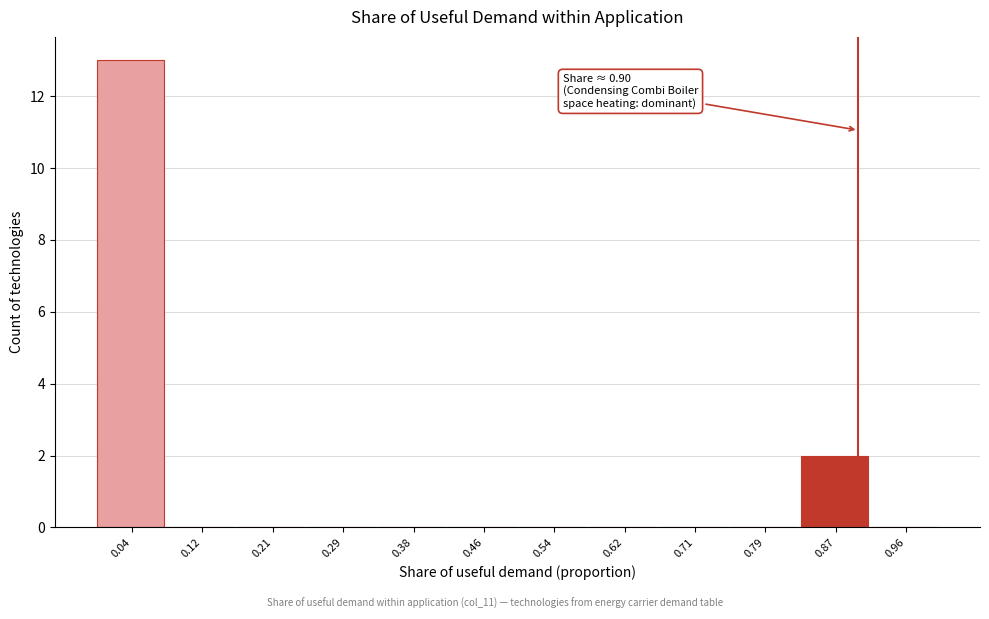

Over which range of the x-axis is the bar tallest?

0.00 to 0.08